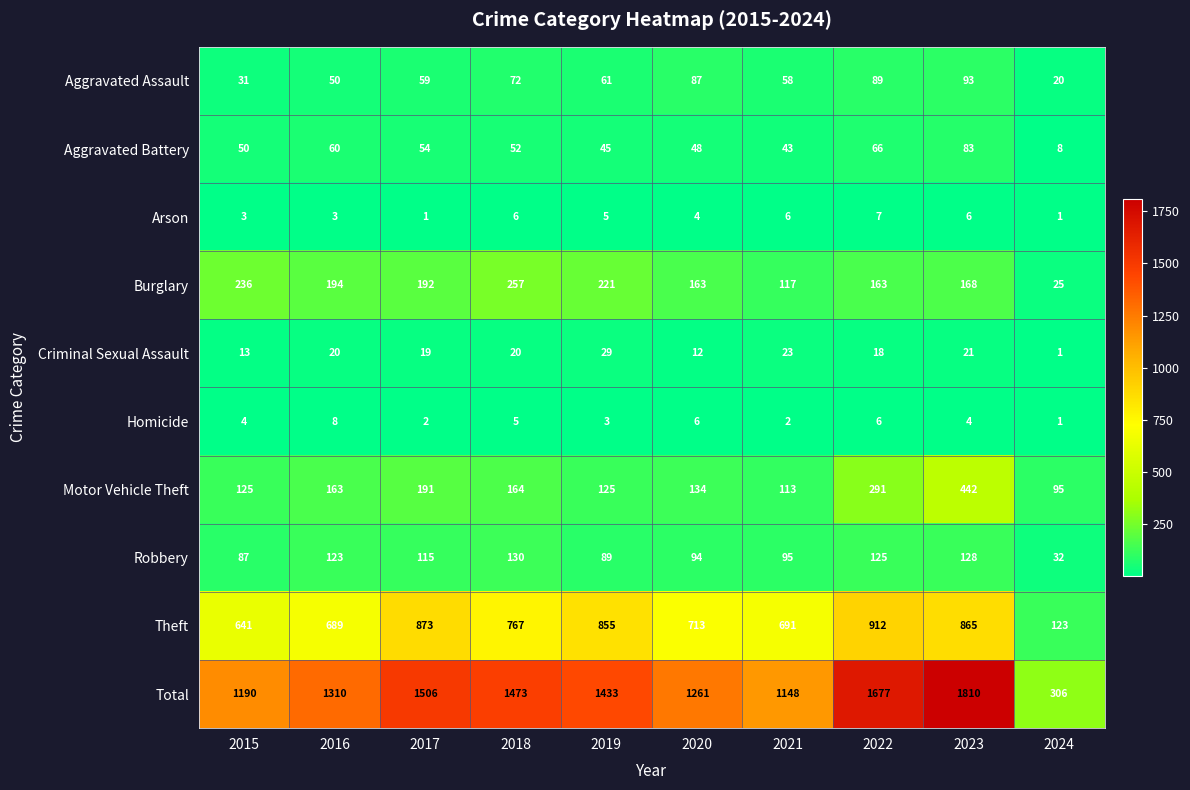

What is the total value across all series at 2016?

2620